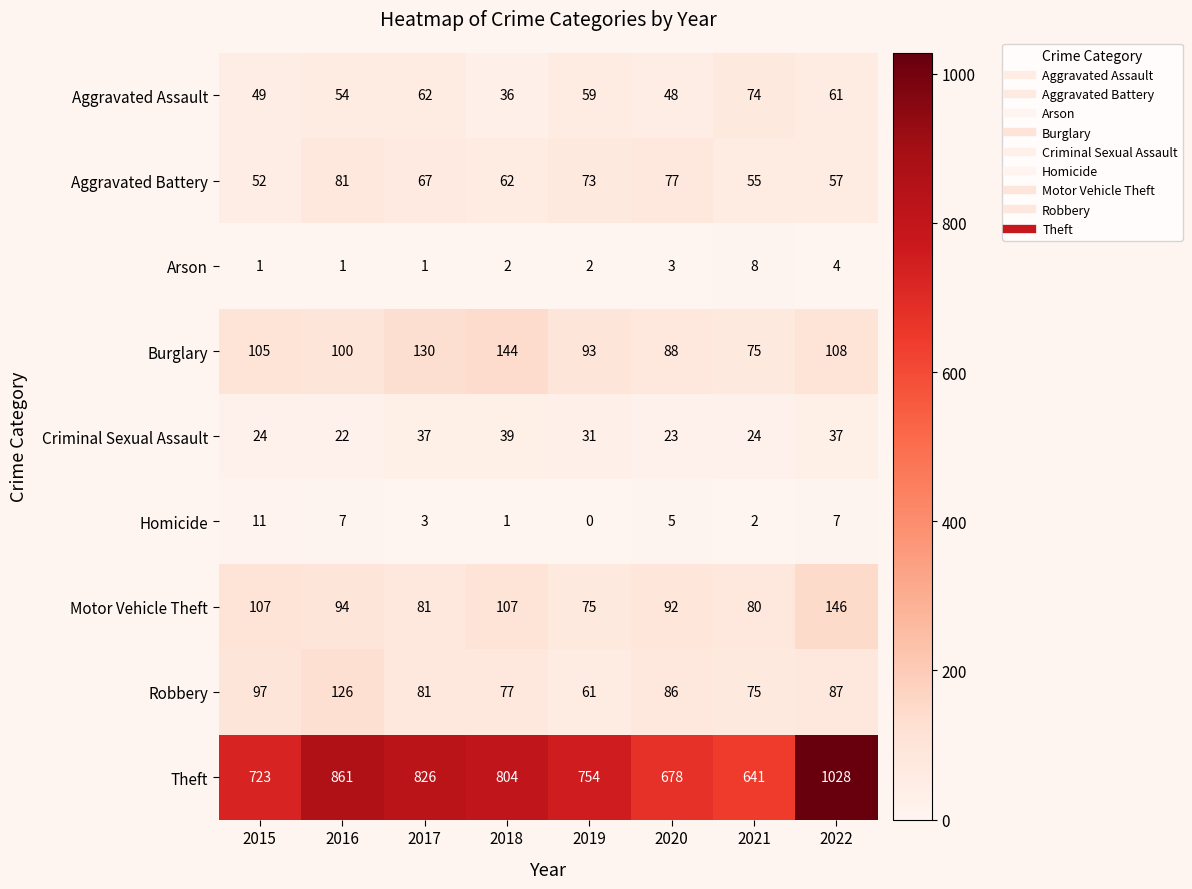

List the labels in order of Aggravated Assault value, largest first.

2021, 2017, 2022, 2019, 2016, 2015, 2020, 2018